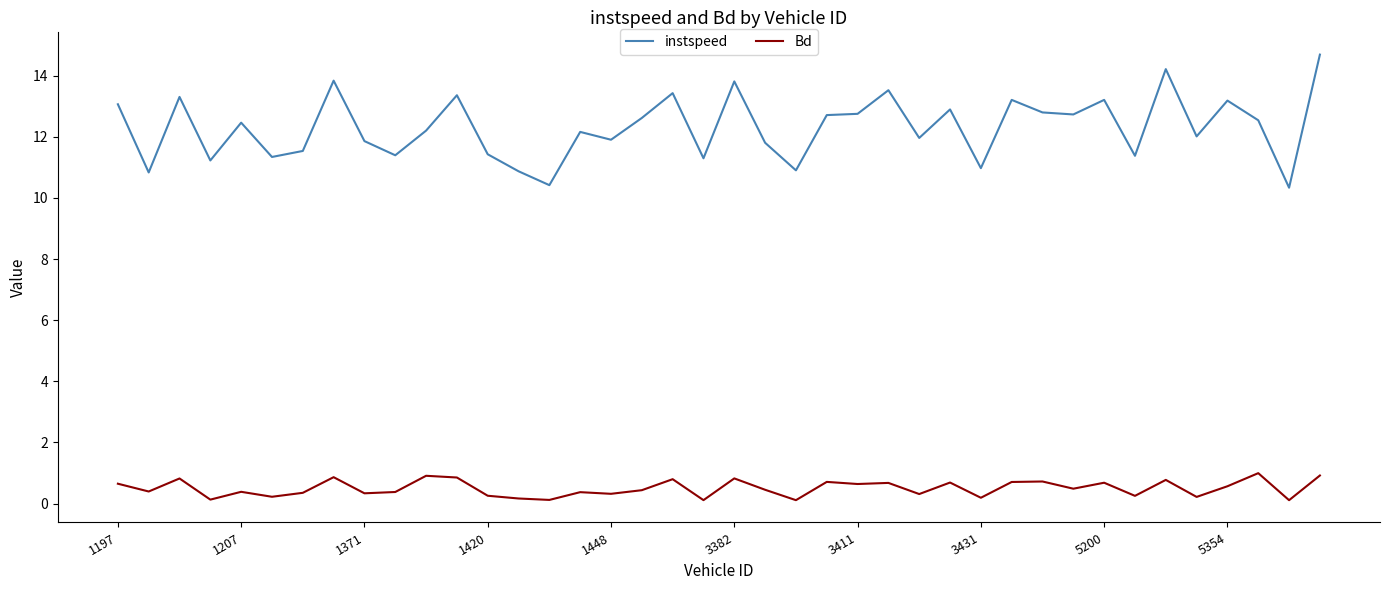

List the series in order of their peak value, highest first.

instspeed, Bd